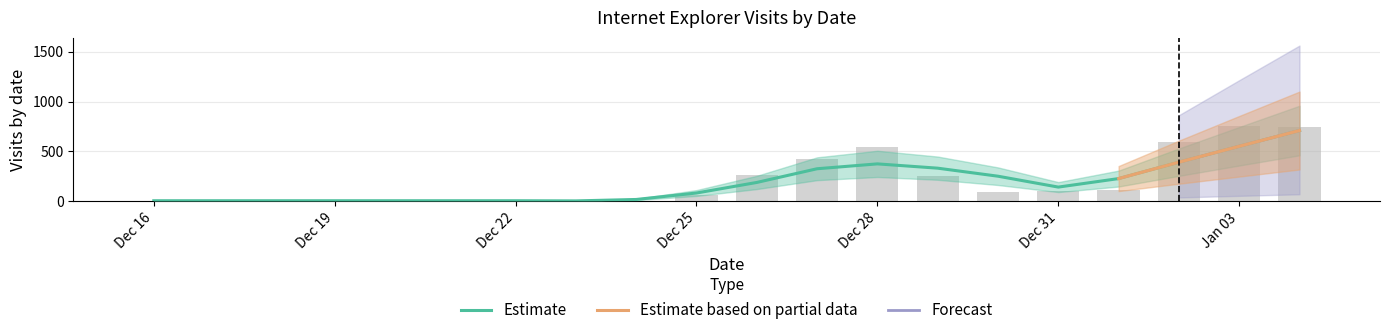

The IE 10 series shows 292 at 2024-01-02. True or false?

False